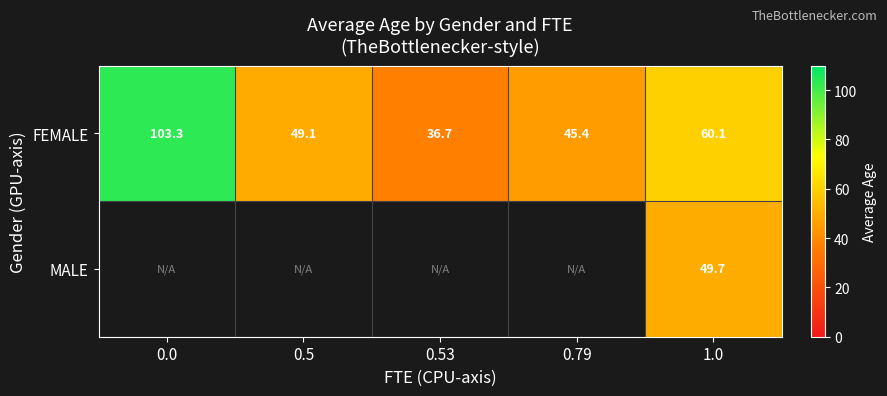

Which series has the largest total across all categories?

FEMALE